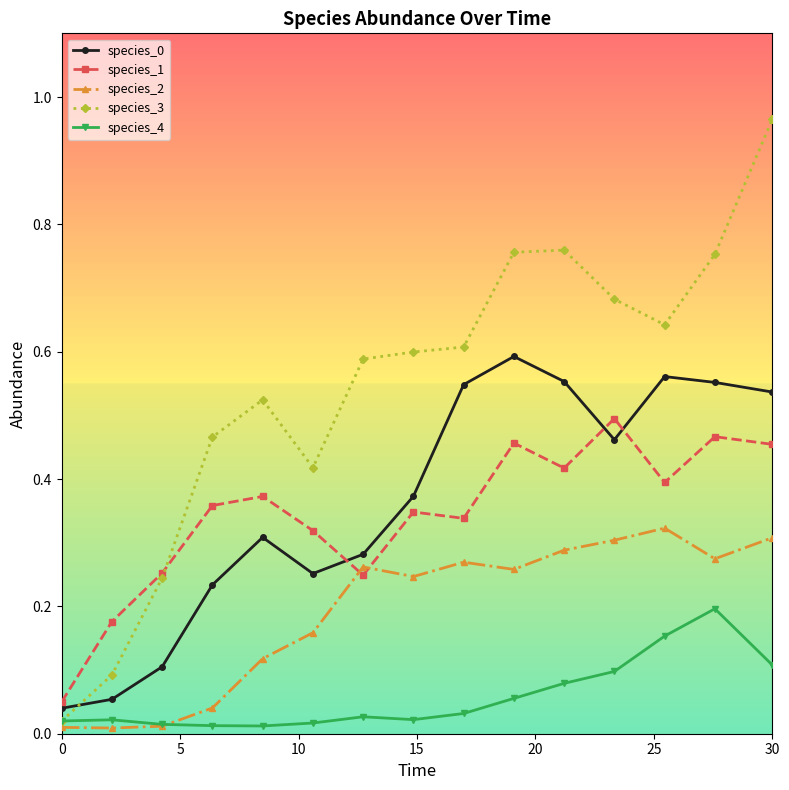

Count the number of data series in this chart.

5